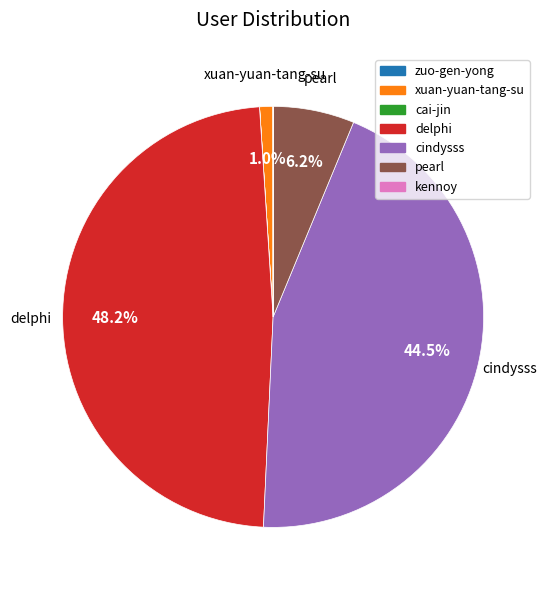

Does any single category account for the majority?

No